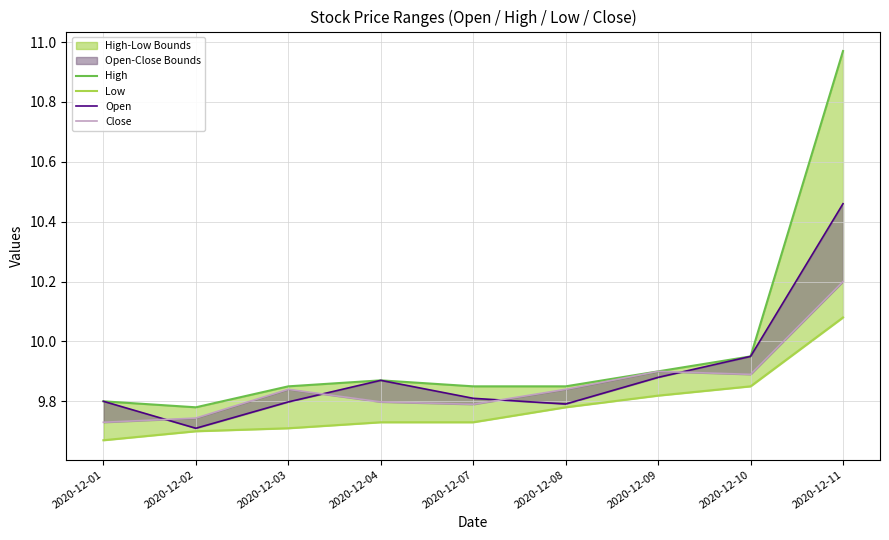

Is the value of Low at 2020-12-02 greater than the value of High at 2020-12-10?

No